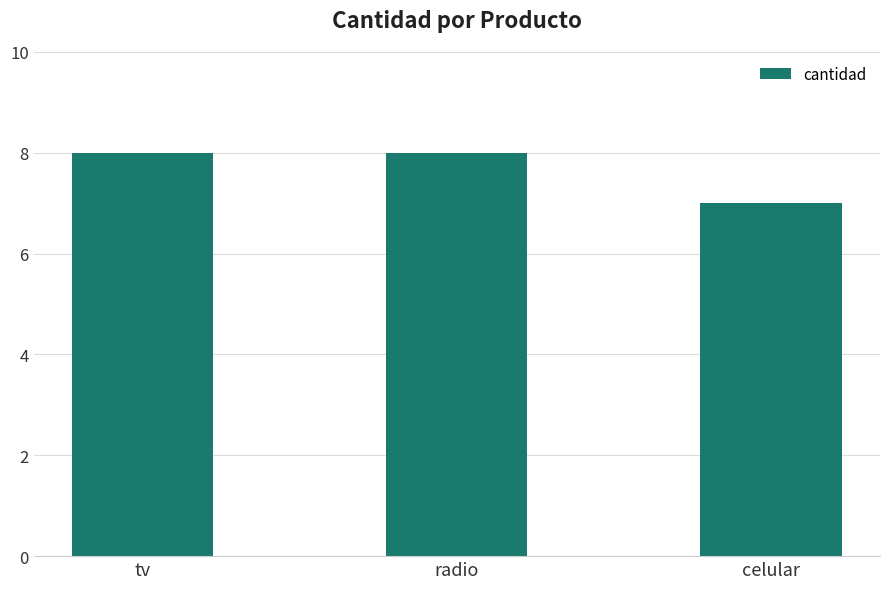

How many values are between 7 and 8?

3